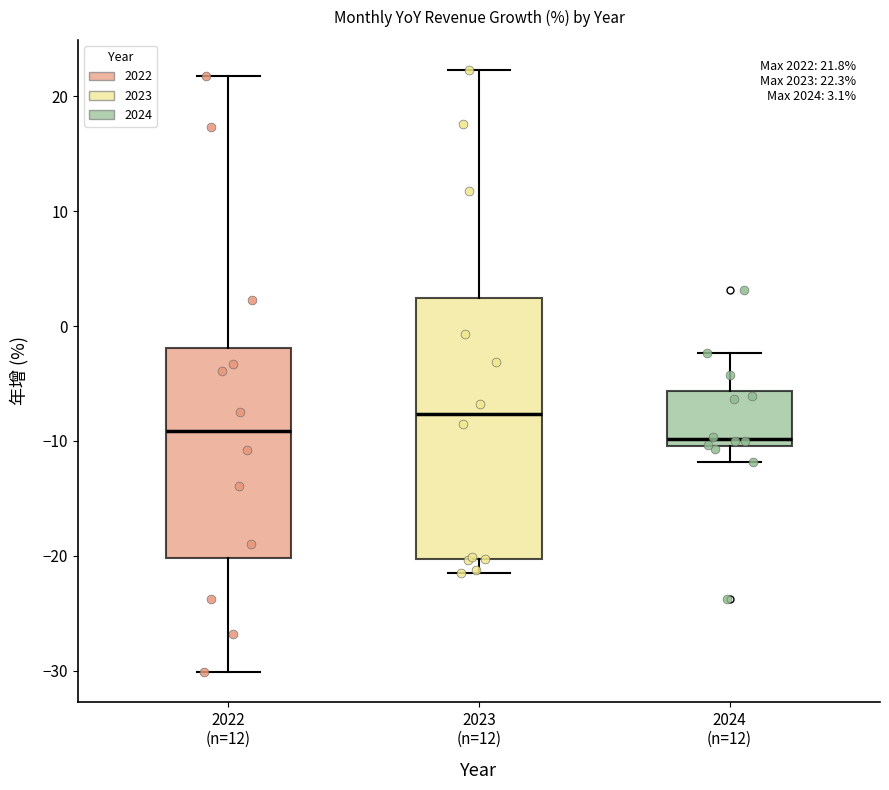

Which box is the tallest, from its lower edge to its upper edge?

2023 (n=12)